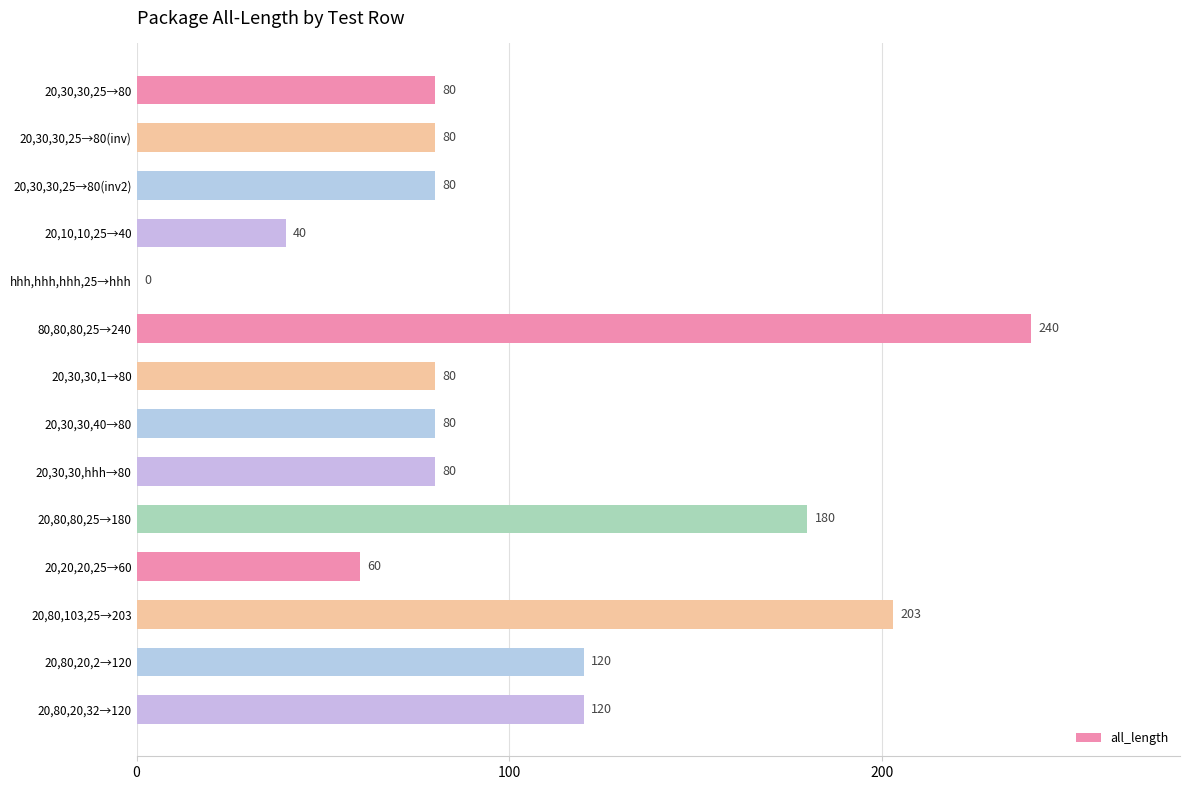

Reading top to bottom, list all the values displayed in this chart.

20,30,30,25→80=80	20,30,30,25→80(inv)=80	20,30,30,25→80(inv2)=80	20,10,10,25→40=40	hhh,hhh,hhh,25→hhh=0	80,80,80,25→240=240	20,30,30,1→80=80	20,30,30,40→80=80	20,30,30,hhh→80=80	20,80,80,25→180=180	20,20,20,25→60=60	20,80,103,25→203=203	20,80,20,2→120=120	20,80,20,32→120=120